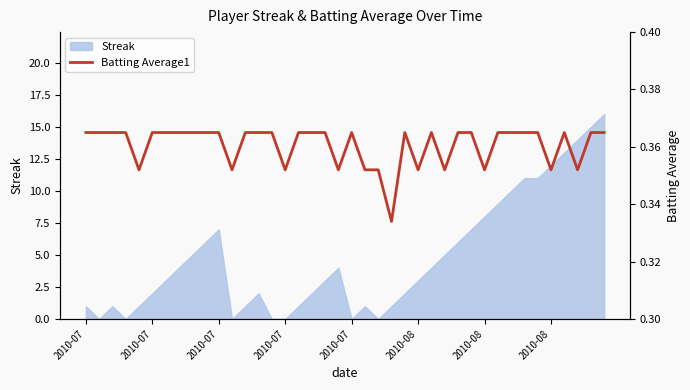

Between 39 and 24, which is larger?

39